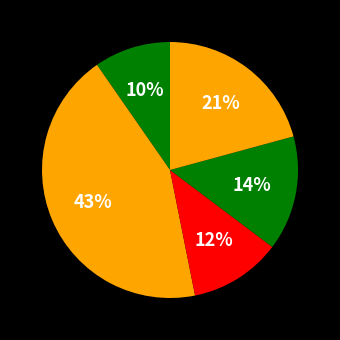

Count the number of slices in the pie.

5